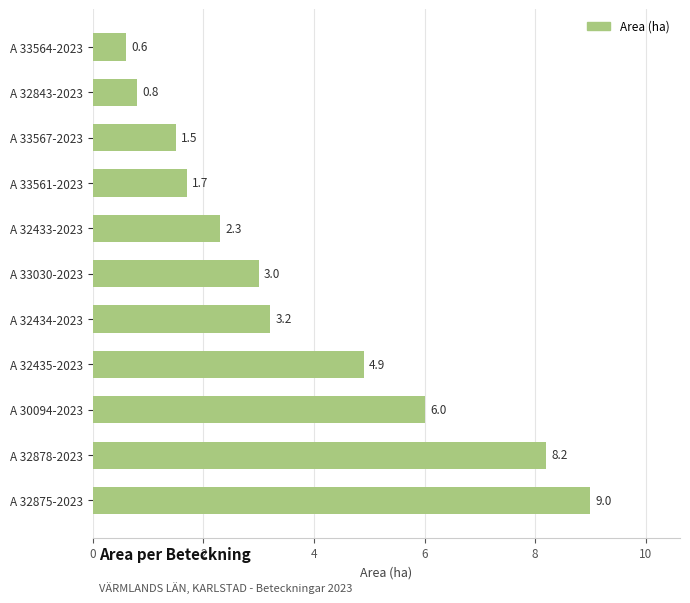

Between A 33030-2023 and A 32843-2023, which is larger?

A 33030-2023